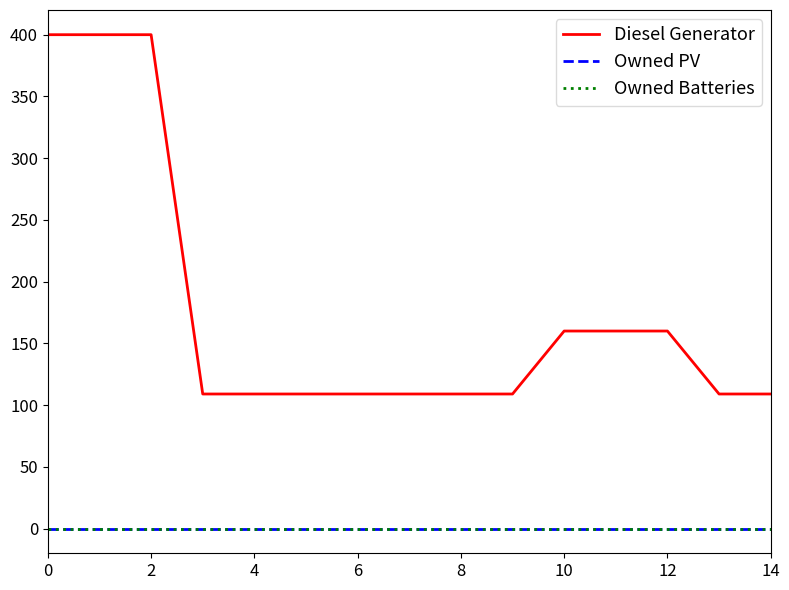

Is this an area chart (filled region under the line)?

No